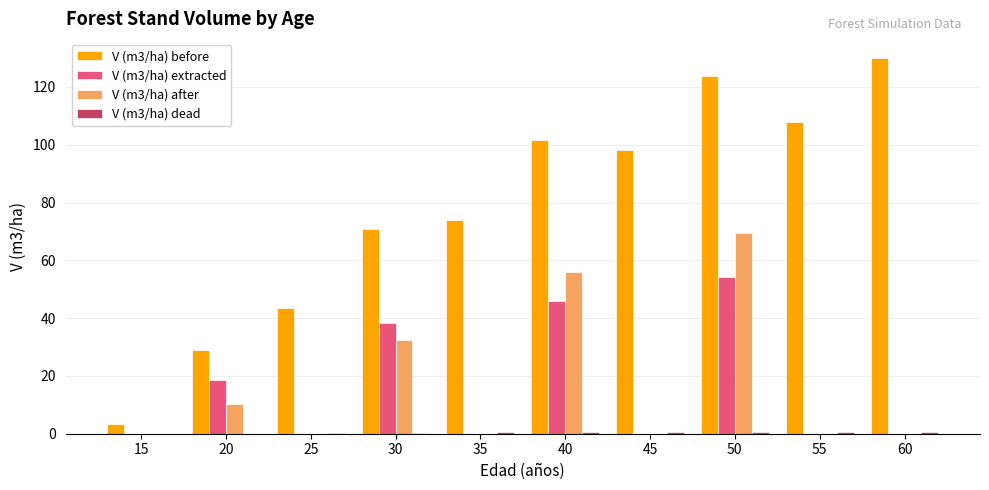

What is the maximum value shown in the chart?

130.1